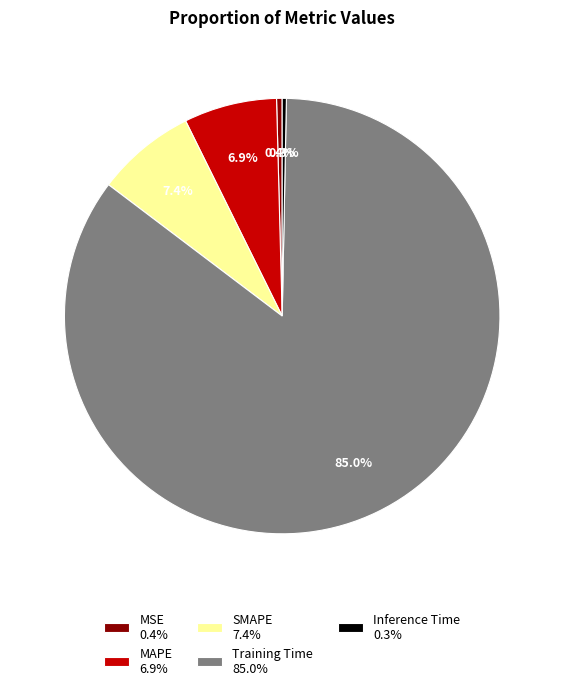

What percentage do MAPE and Inference Time together represent?

7.2%